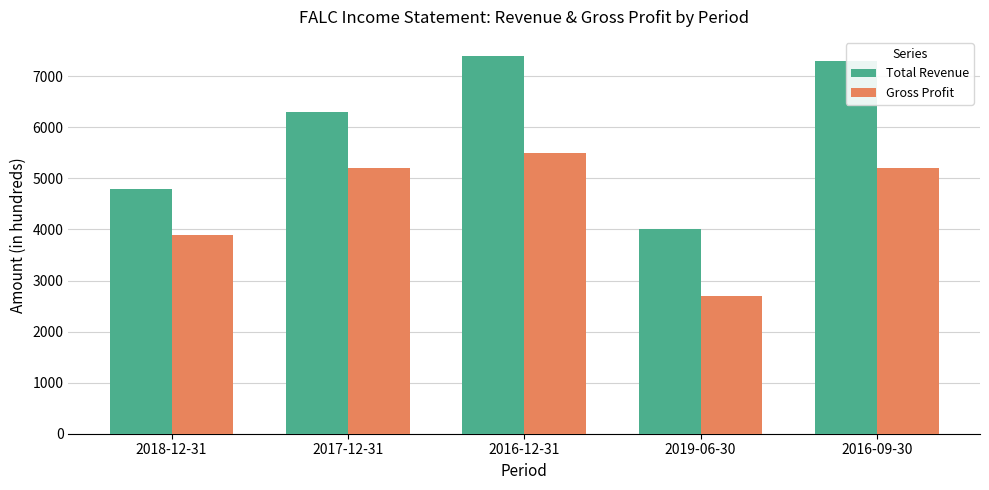

What are all the series names shown in the legend?

Total Revenue, Gross Profit